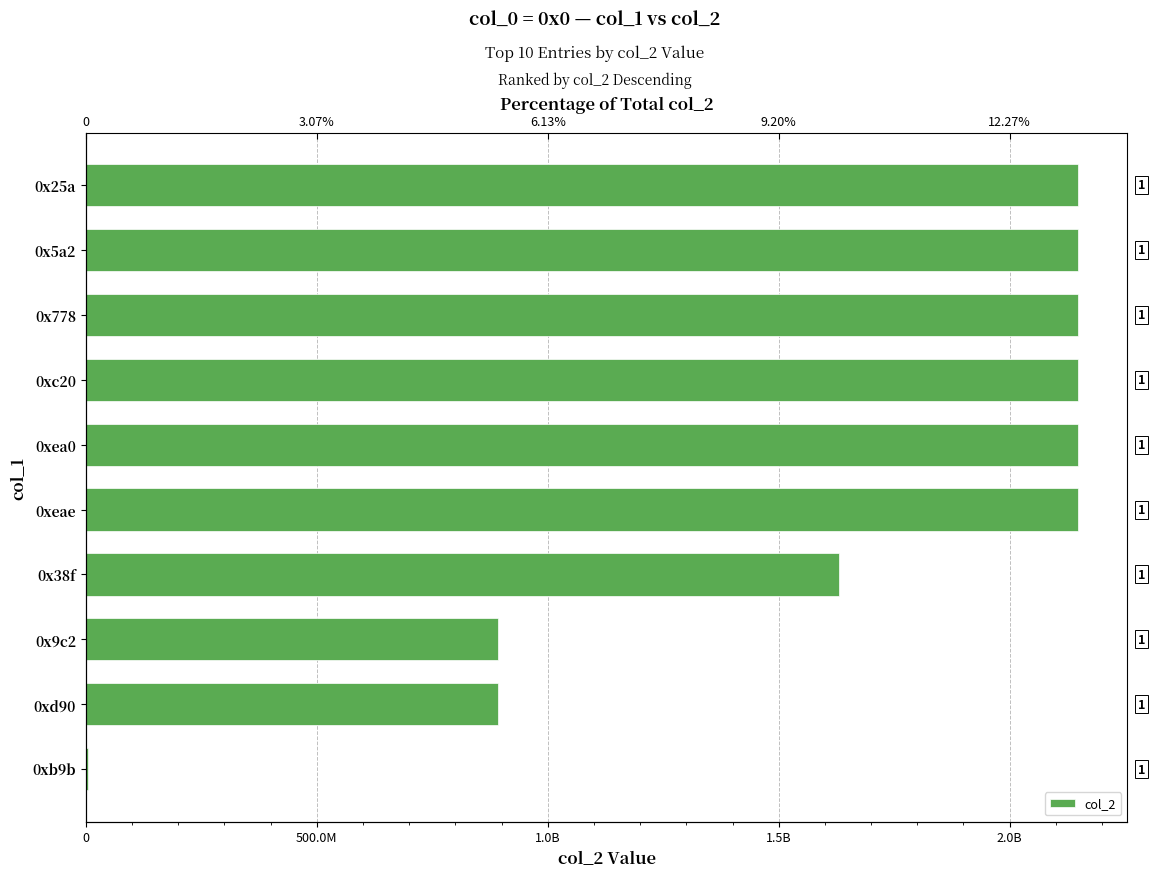

Count the values in the range 892547382 to 2147483647.

9